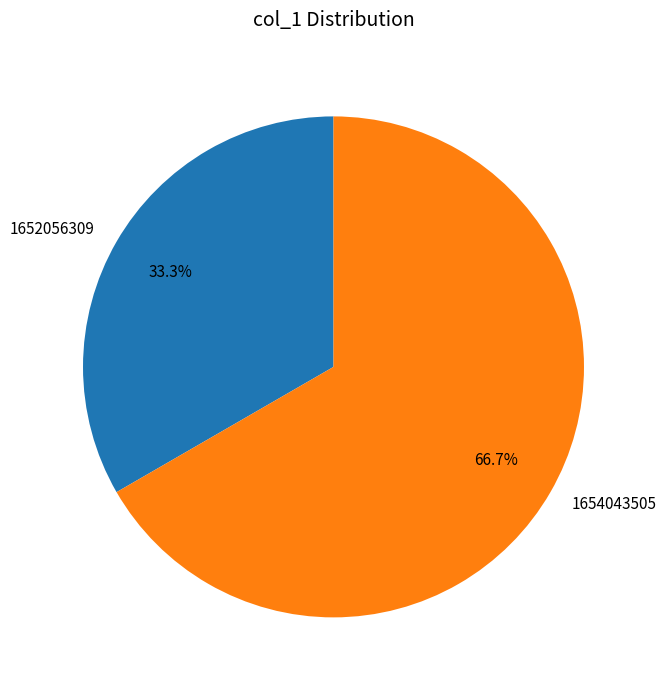

What is the total percentage of 1654043505 and 1652056309?

100.0%